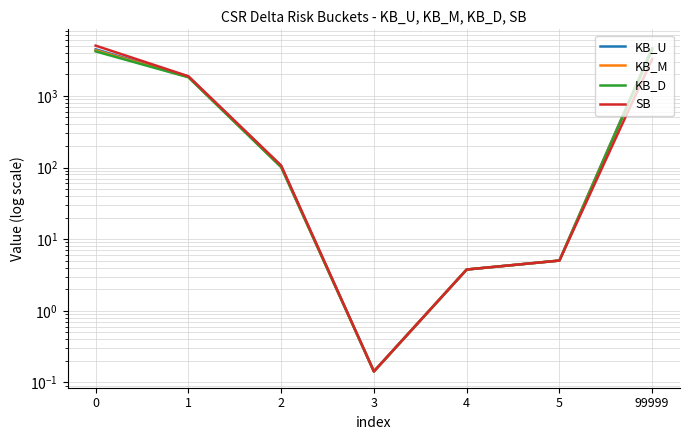

What is the average value of the SB series?

1470.7